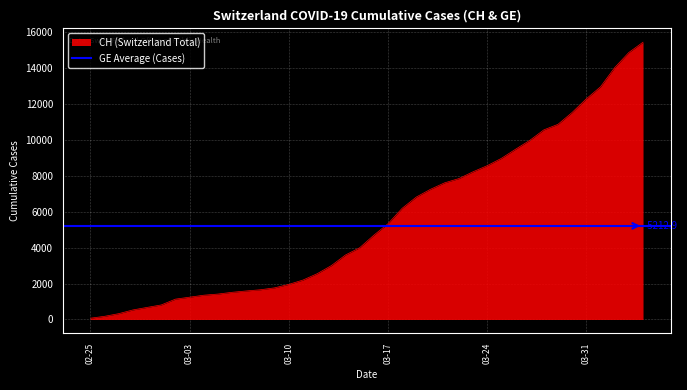

What is the maximum value for CH (Switzerland Total)?

15439